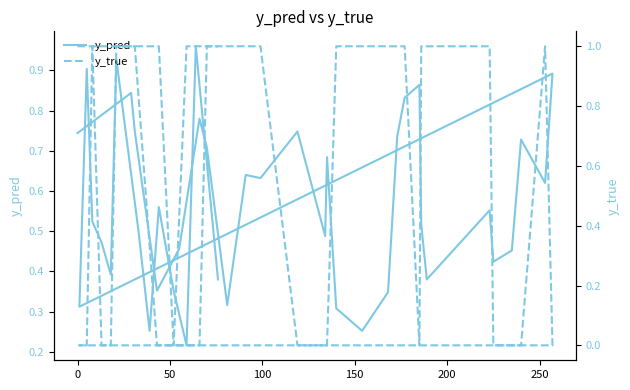

How many lines are shown in the chart?

2